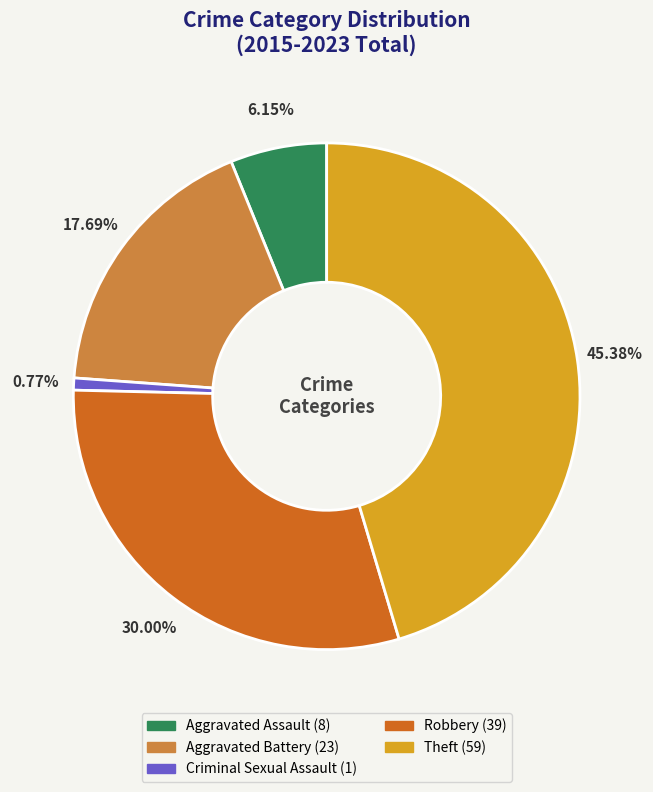

What percentage is the Robbery slice, to the nearest percent?

30%